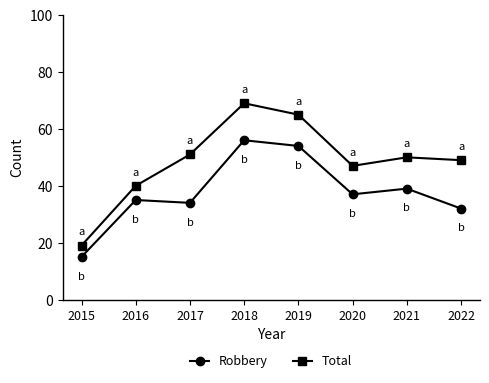

True or false: Robbery and Total cross at least once.

False